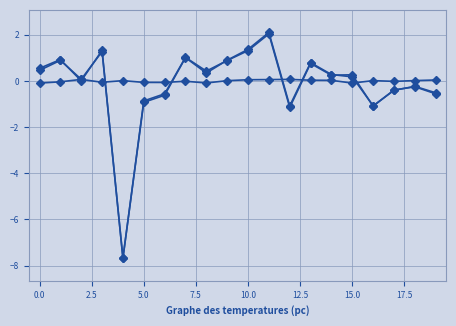

How many data points does each series have?

20